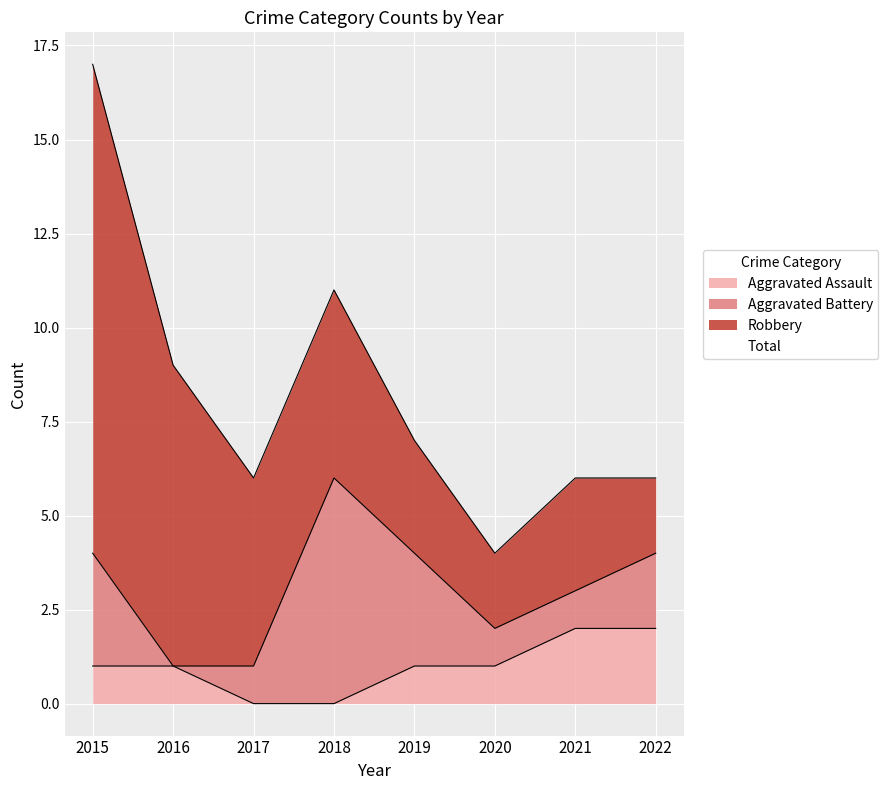

Which series changed the most between 2018 and 2021?

Total